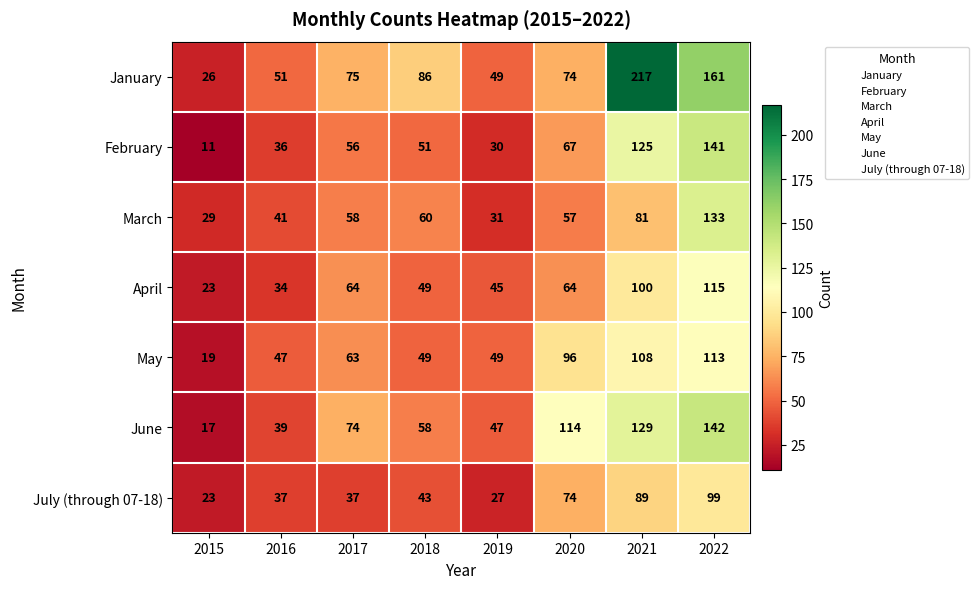

Where is June nearest to the value 79?

2017